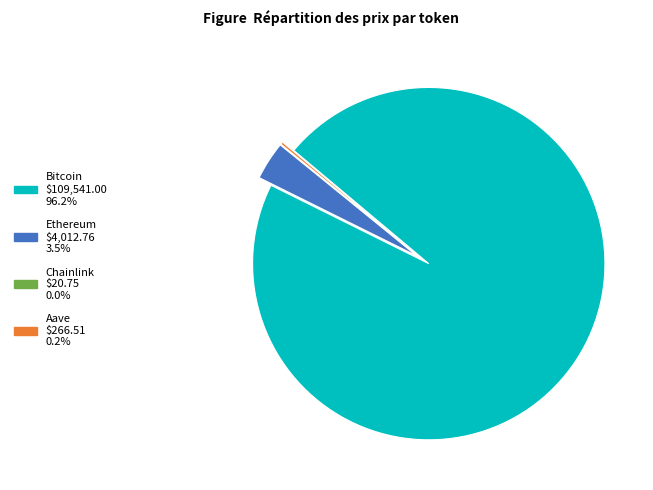

Does any single category account for the majority?

Yes